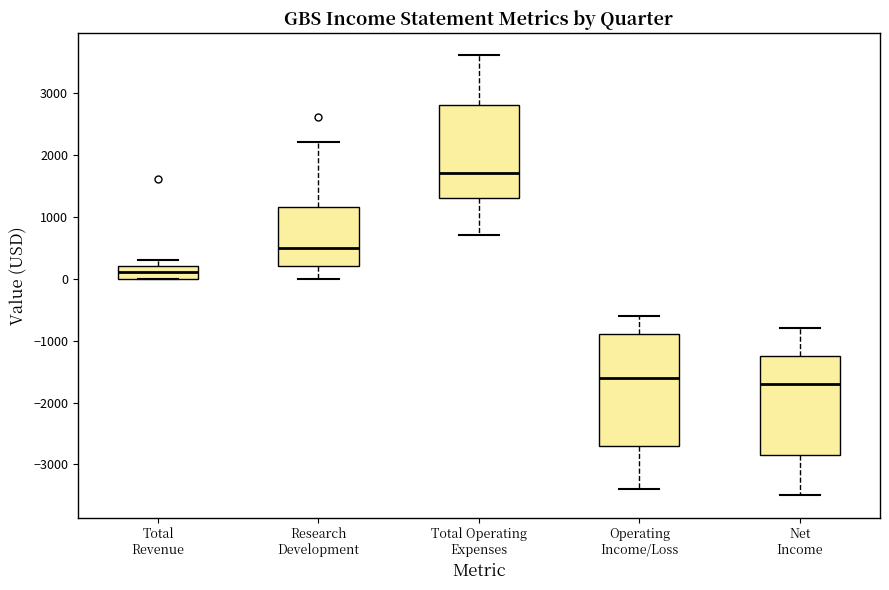

Reading left to right, transcribe this box plot: for each box, give where its median line is, the range the box spans, and where its two whiskers end, as read against the y-axis. The values are not printed on the chart, so give them approximately, as read against the axis.

Total Revenue: median 100, box 0 to 200, whiskers 0 to 300
Research Development: median 500, box 200 to 1200, whiskers 0 to 2200
Total Operating Expenses: median 1700, box 1300 to 2800, whiskers 700 to 3600
Operating Income/Loss: median -1600, box -2700 to -900, whiskers -3400 to -600
Net Income: median -1700, box -2800 to -1200, whiskers -3500 to -800